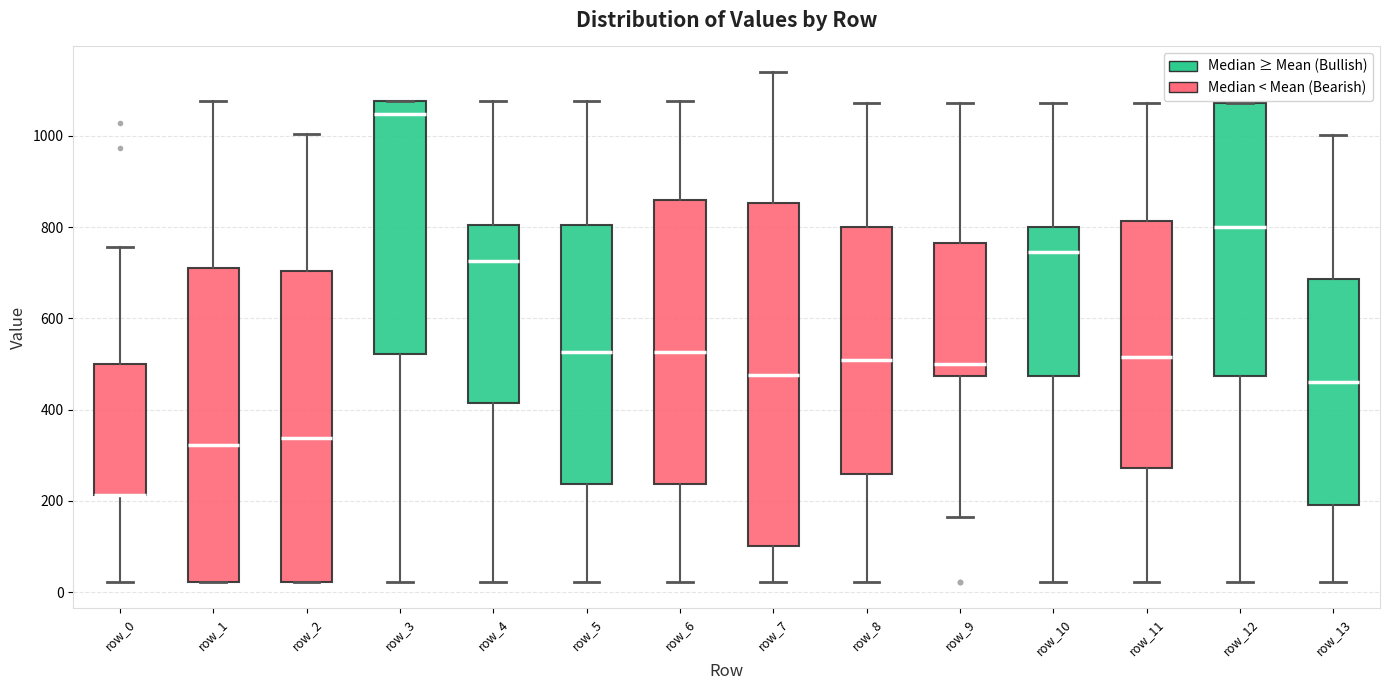

Where is the upper edge of the box for row_12 on the y-axis? The values are not printed on the chart, so give them approximately, as read against the axis.

1080